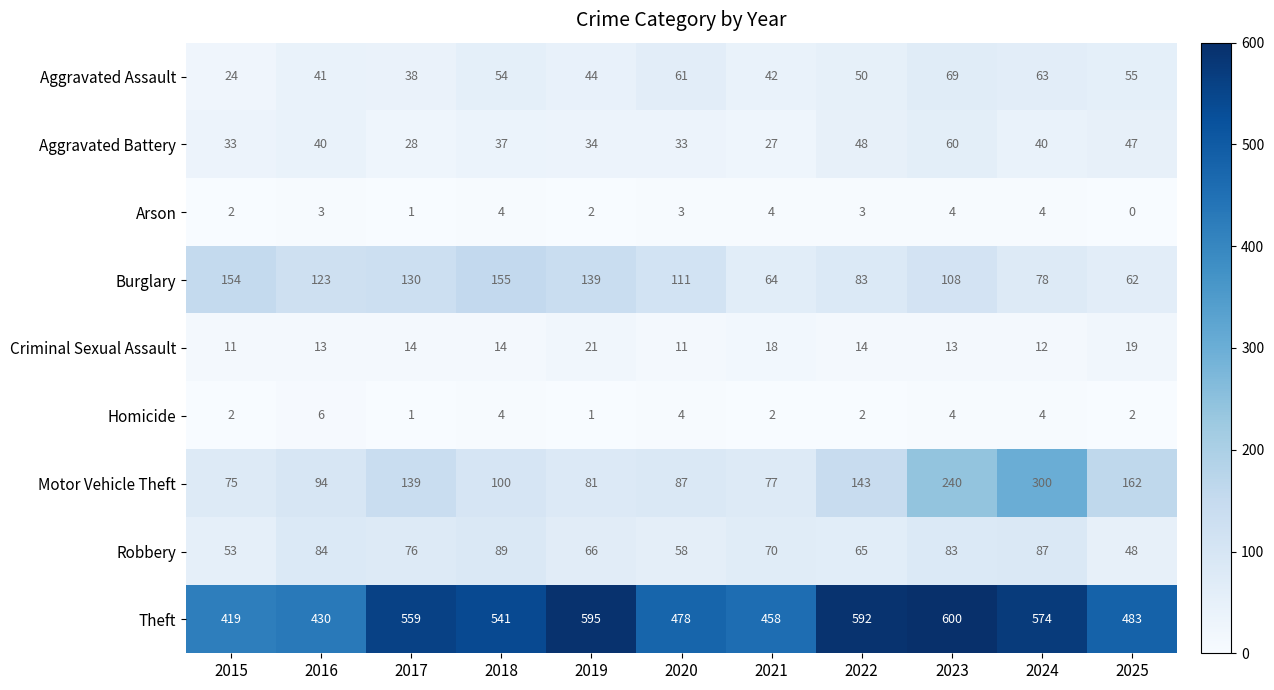

At how many categories does at least one series exceed 338?

11